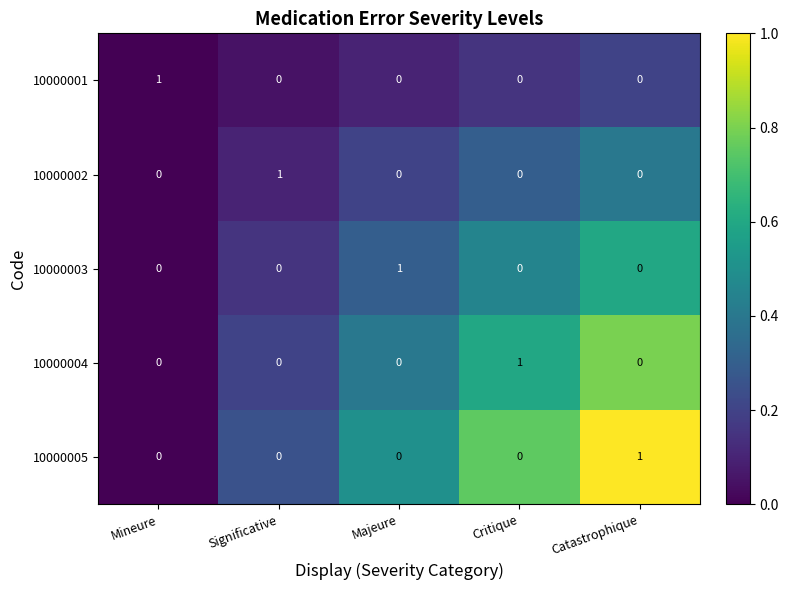

Count the 10000003 values in the range 0 to 1.

5